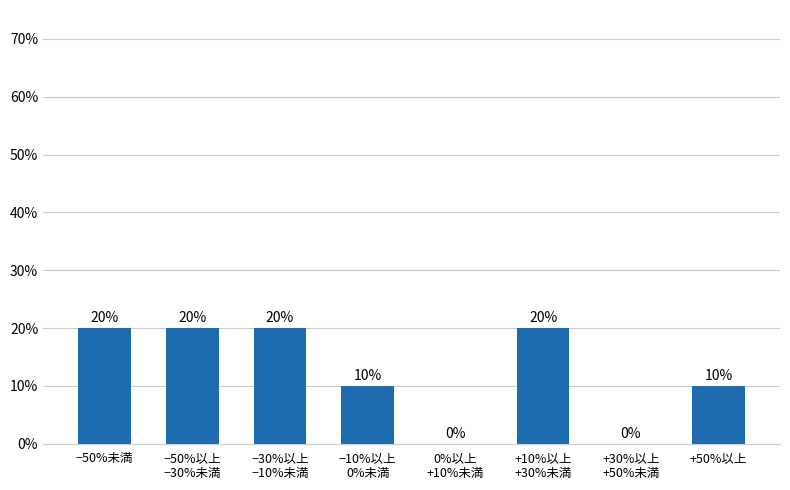

Is it true that the value at −10%以上
0%未満 is 2?

False